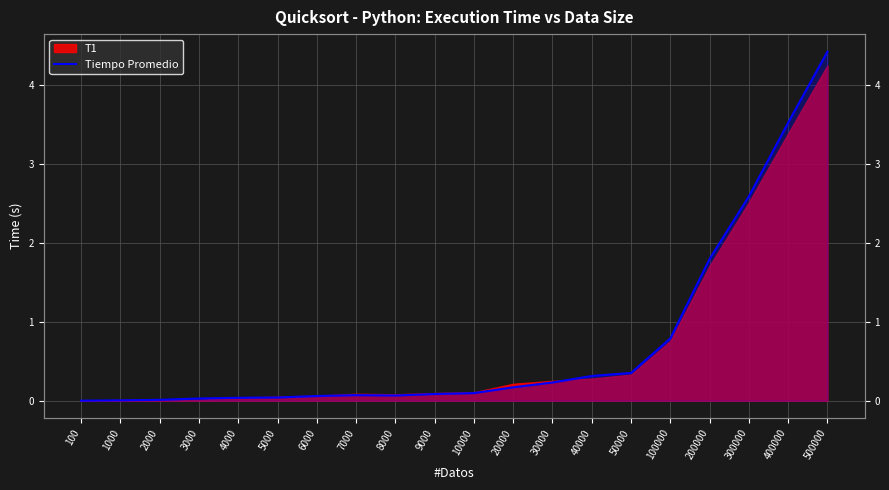

Which has a higher value, 200000 or 500000?

500000